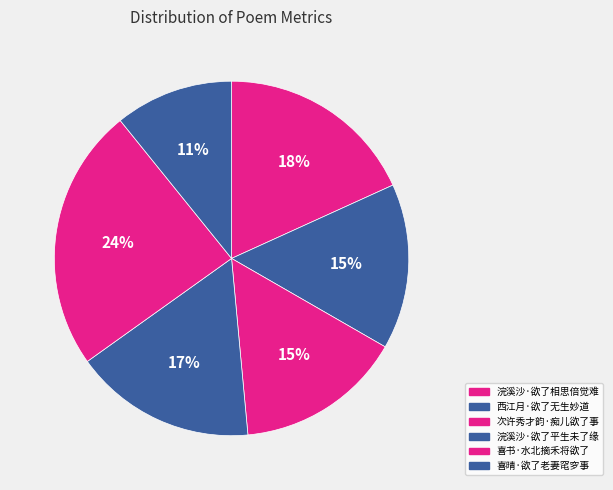

Is there a majority slice in this chart?

No